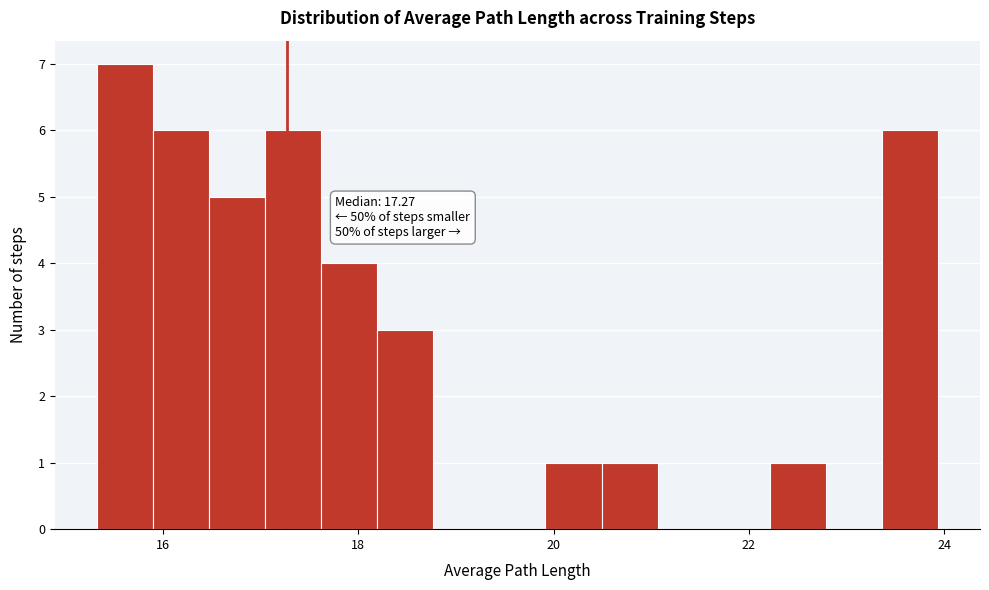

Read against the x-axis, roughly where is the centre of the tallest bar?

15.6